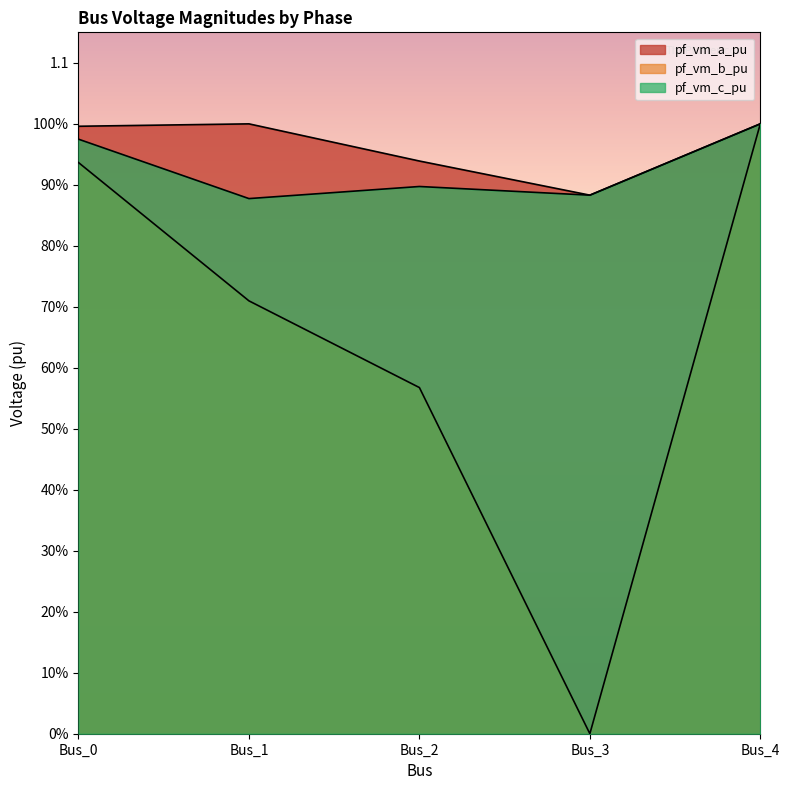

Rank the categories by pf_vm_c_pu value from highest to lowest.

Bus_4, Bus_0, Bus_2, Bus_3, Bus_1